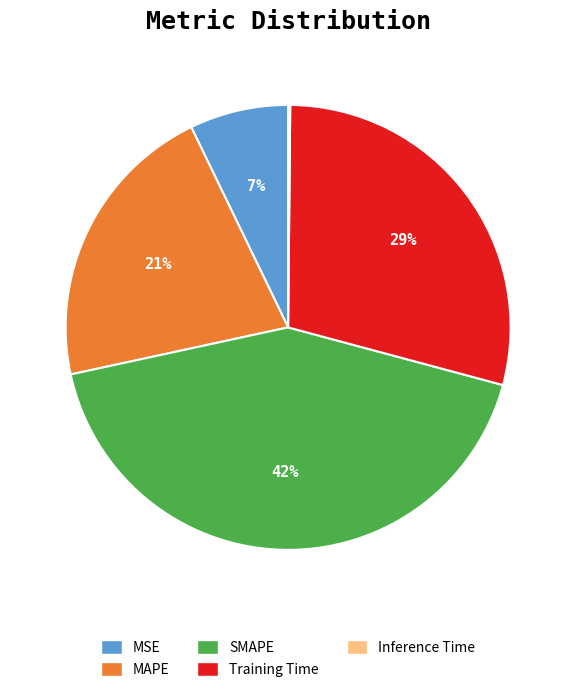

To the nearest percent, what portion does Training Time represent?

29%